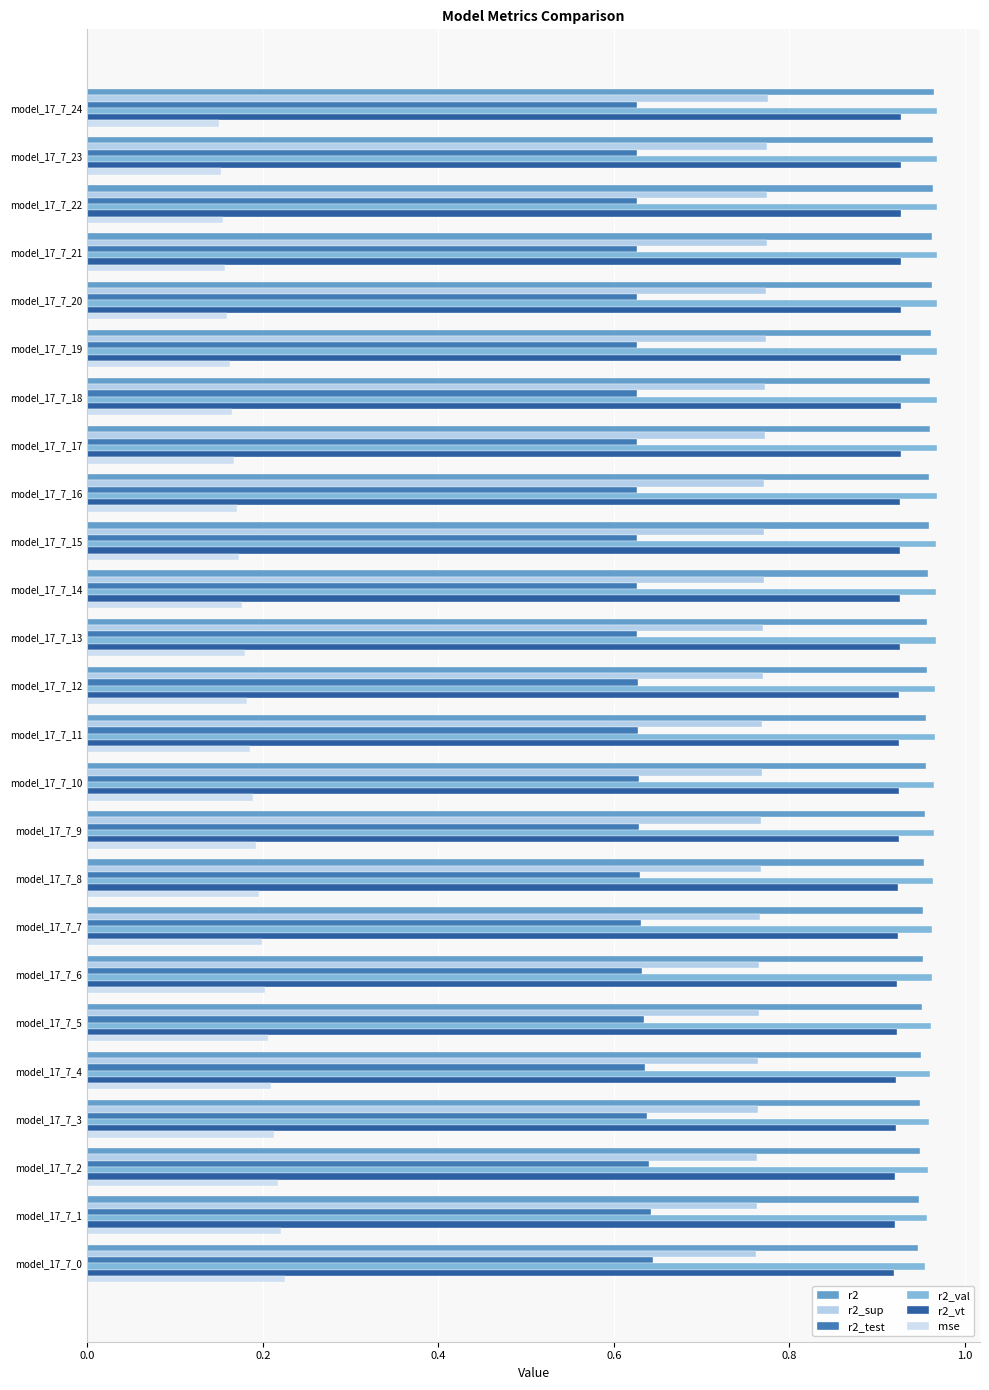

List the series in order of their peak value, highest first.

r2_val, r2, r2_vt, r2_sup, r2_test, mse